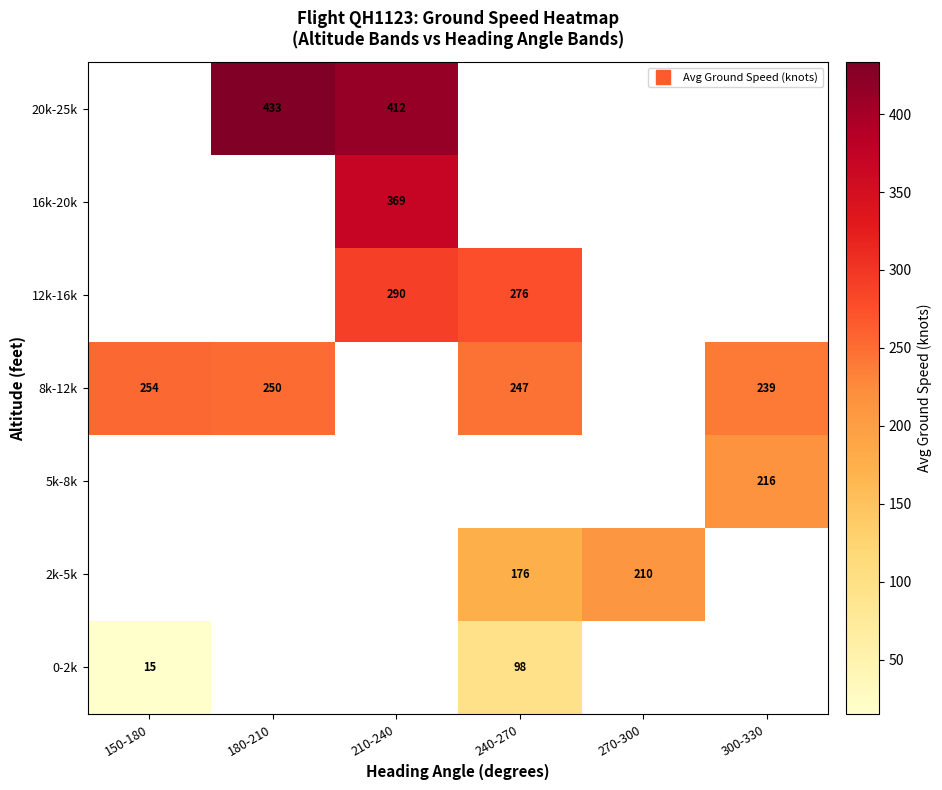

Rank the series by their average value, from highest to lowest.

0-2k, 2k-5k, 5k-8k, 8k-12k, 12k-16k, 16k-20k, 20k-25k